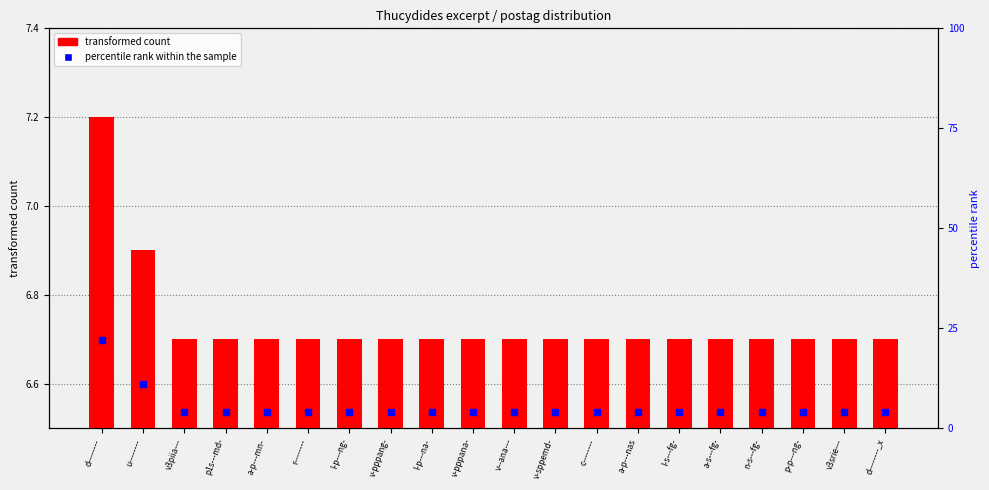

At how many categories does at least one series exceed 11?

1